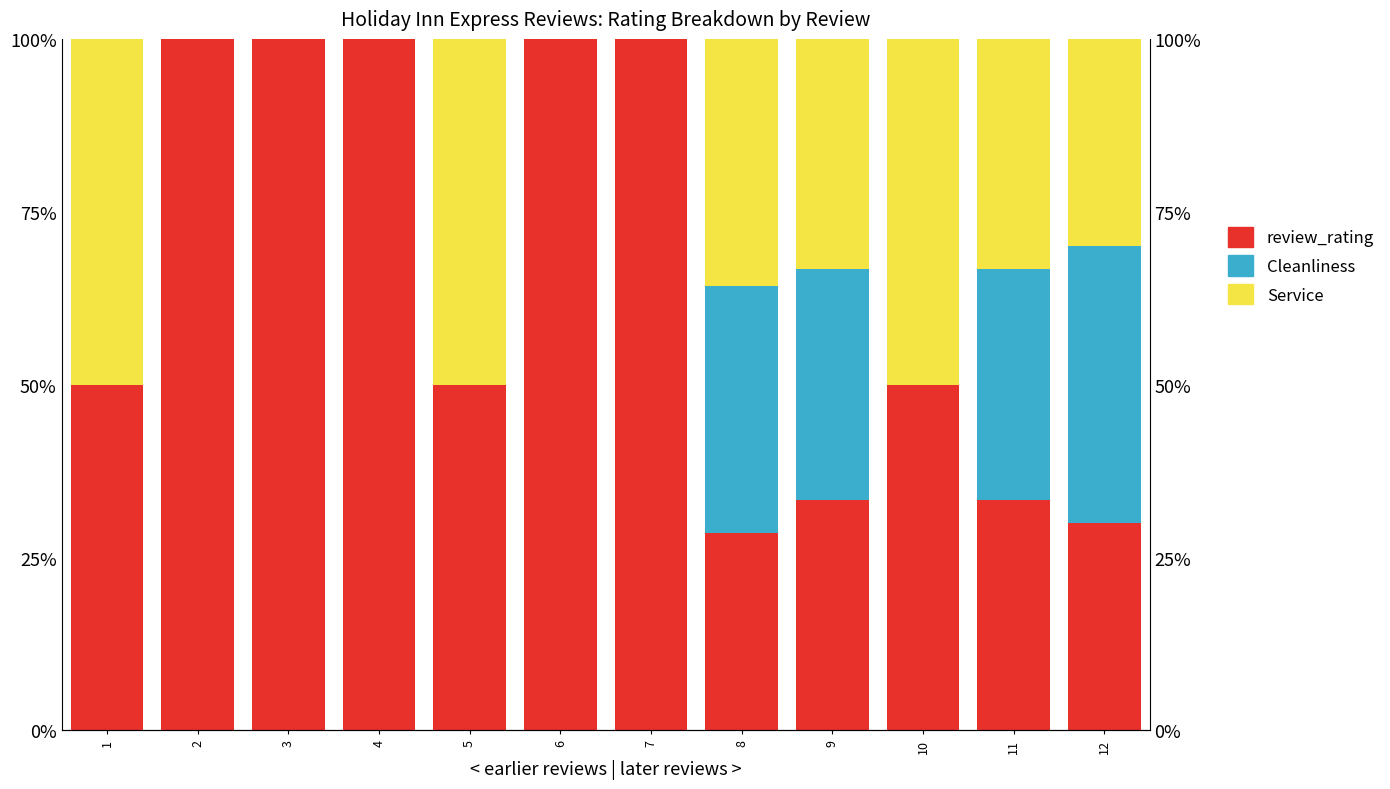

List the series in order of their peak value, highest first.

review_rating, Service, Cleanliness